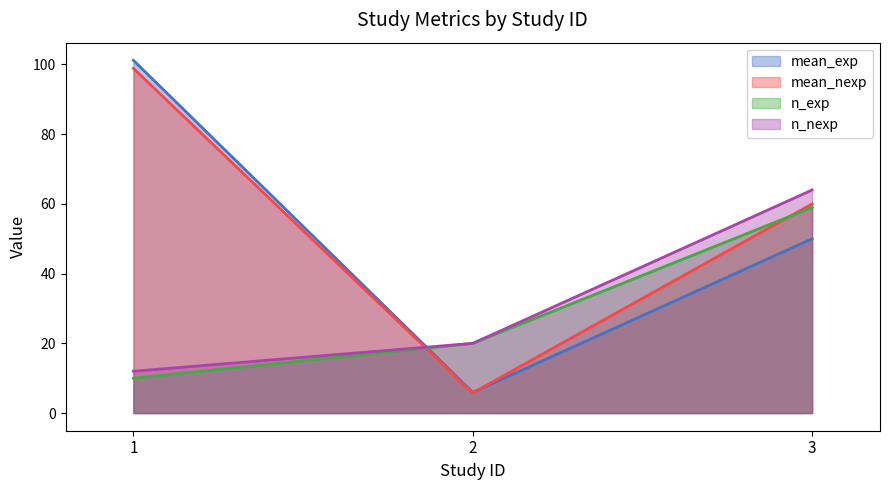

Between 1 and 2, which is larger?

1